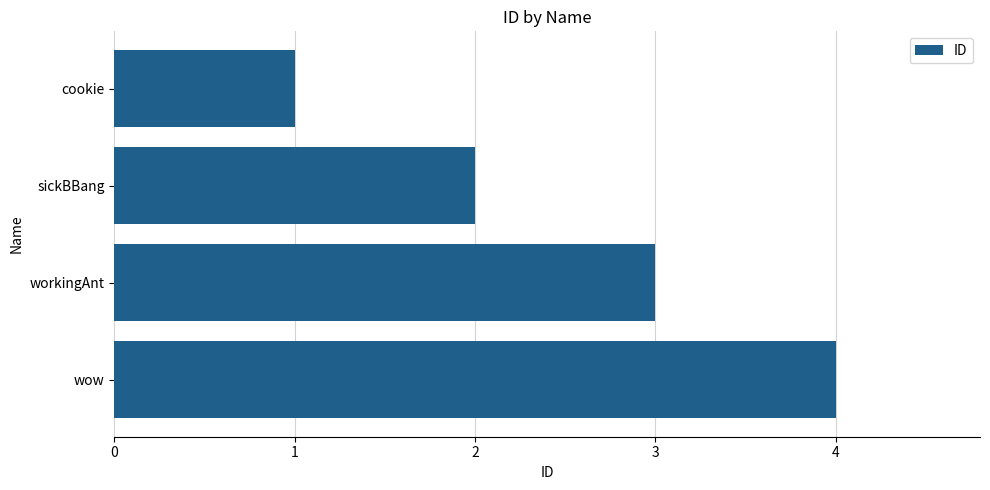

What is the sum of all values?

10